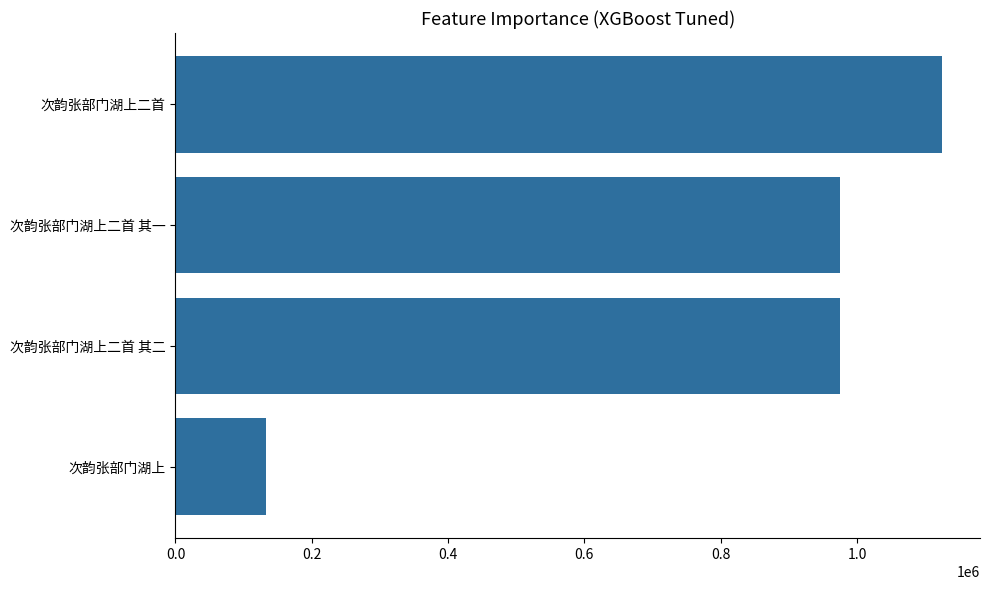

What is the sum of all values?

3207122